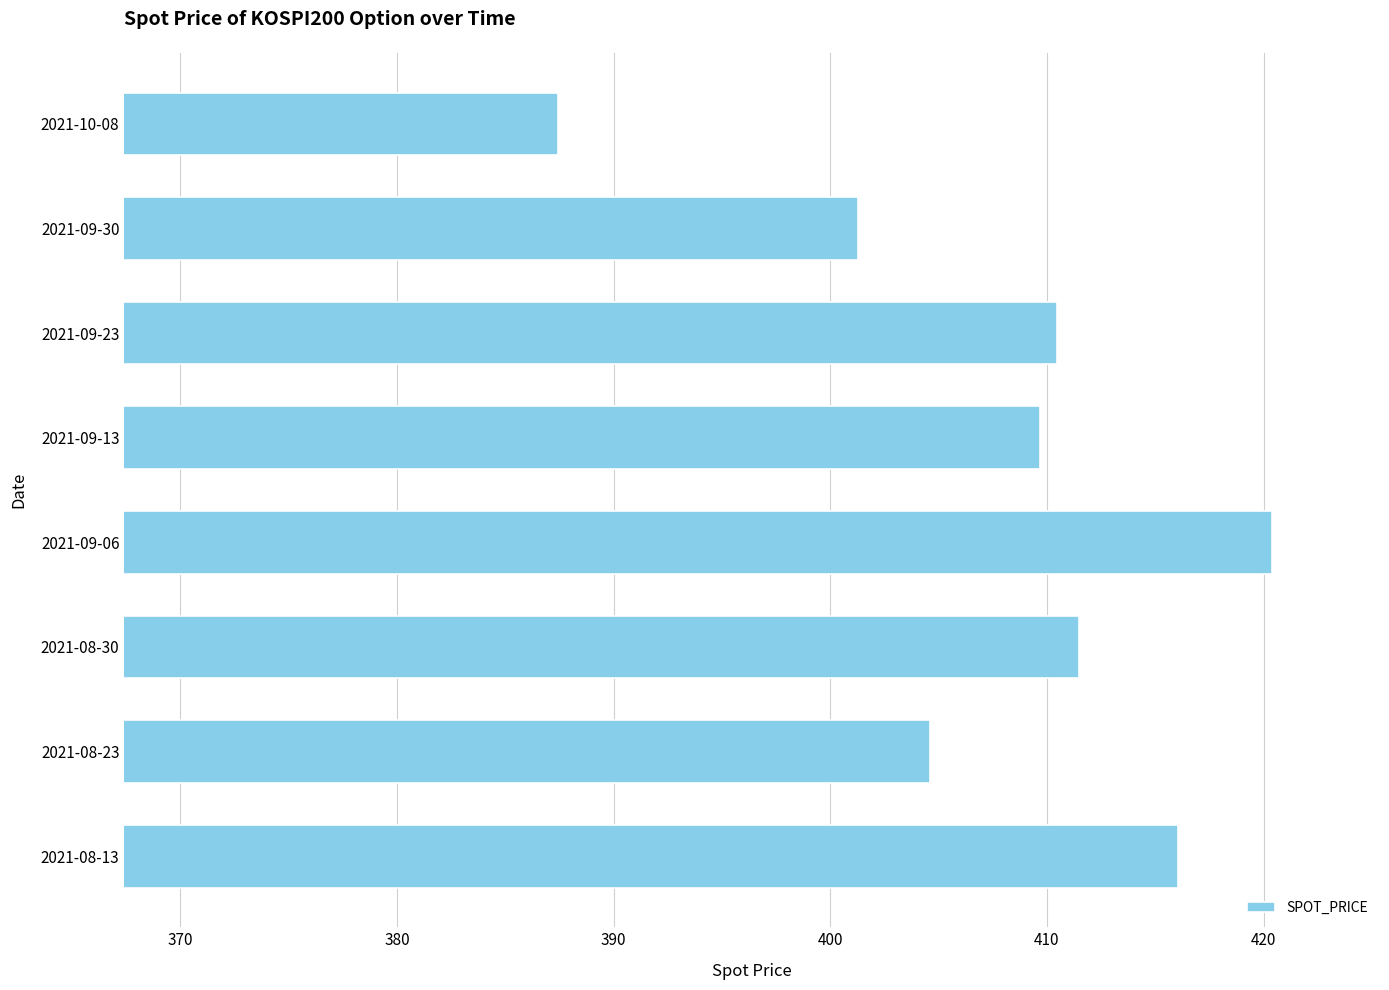

Which category has the highest value across all series?

2021-09-06